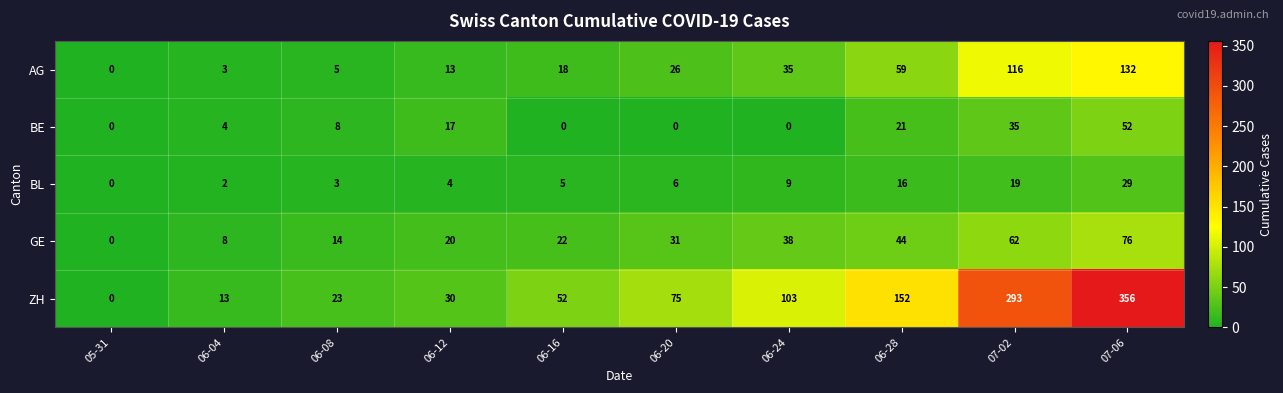

Which series has the largest total across all categories?

ZH